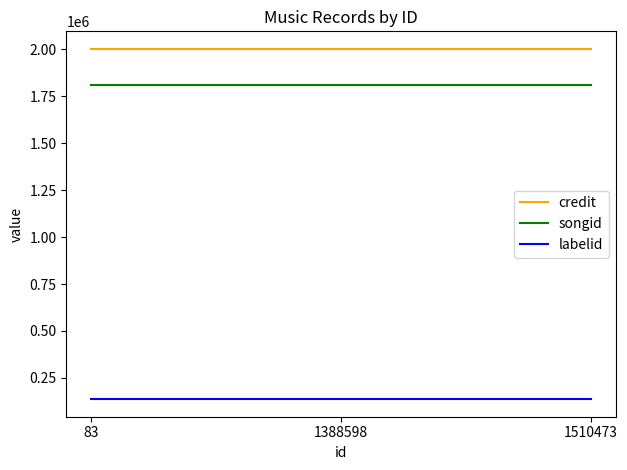

Rank the series by their maximum value, from lowest to highest.

labelid, songid, credit